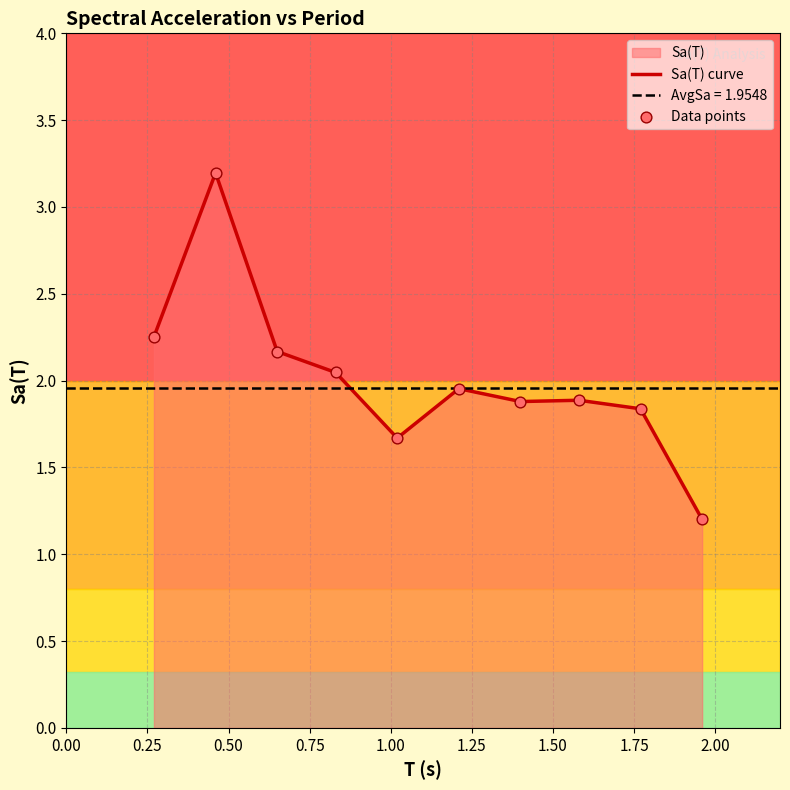

Which series has the largest Y range (max minus min)?

Sa(T) curve